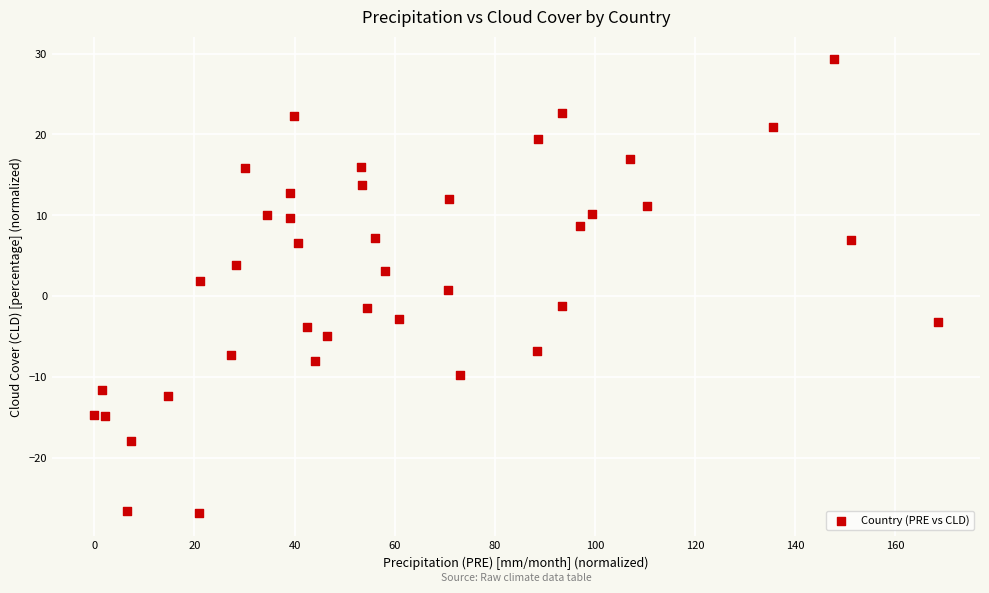

What is the range of Y values (max minus min)?

56.2